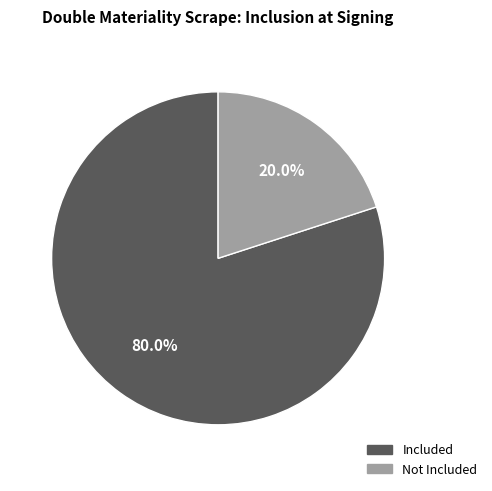

Rank the categories by value from highest to lowest.

Included, Not Included